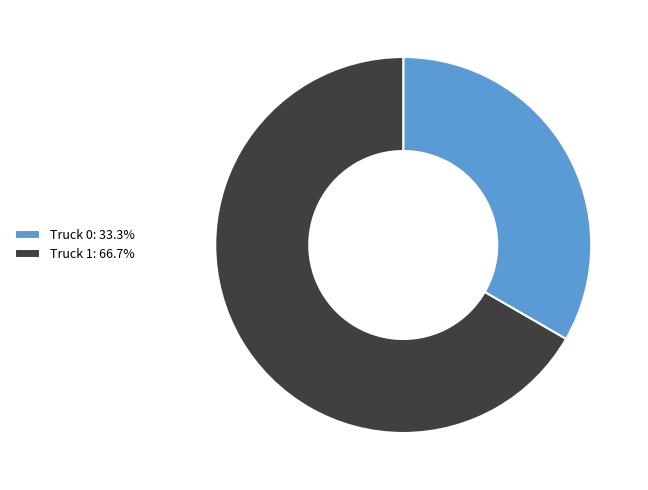

Which has a higher value, Truck 0 or Truck 1?

Truck 1